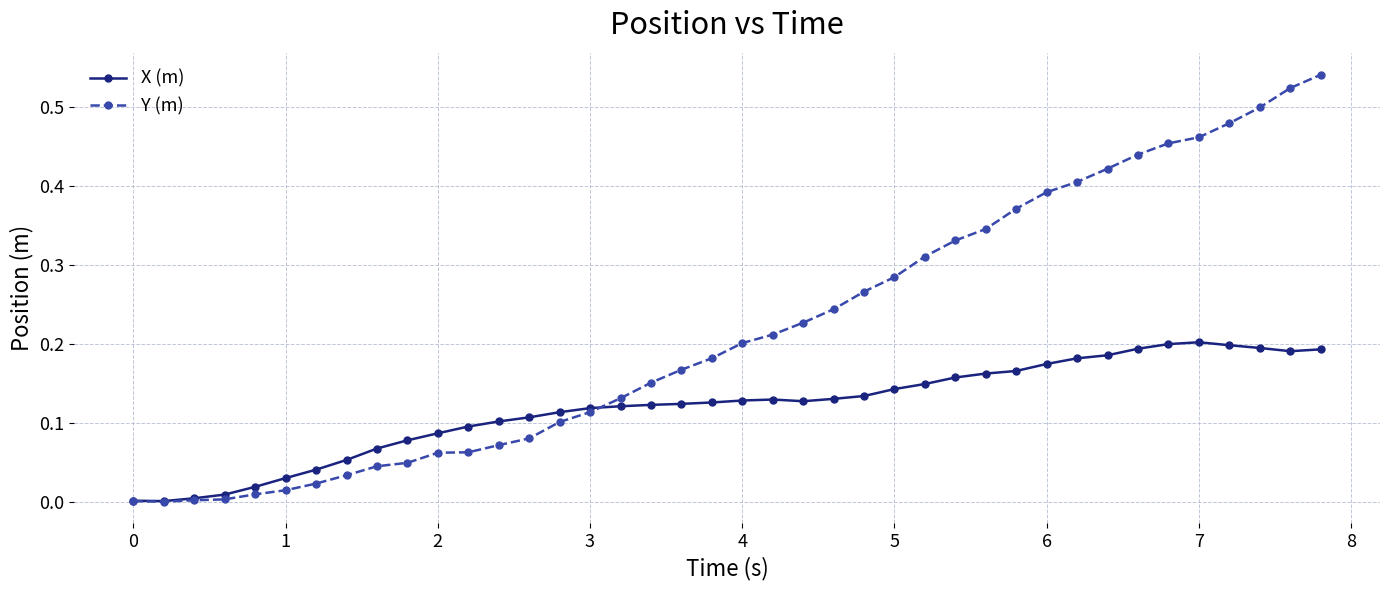

Which series has the largest range (max minus min)?

Y (m)